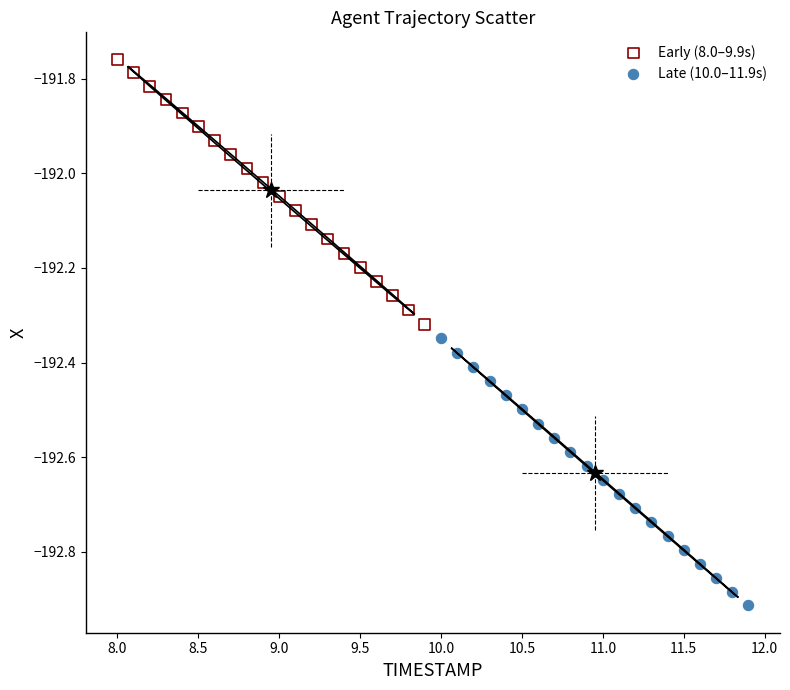

Which series contains the highest Y value?

Early (8.0–9.9s)